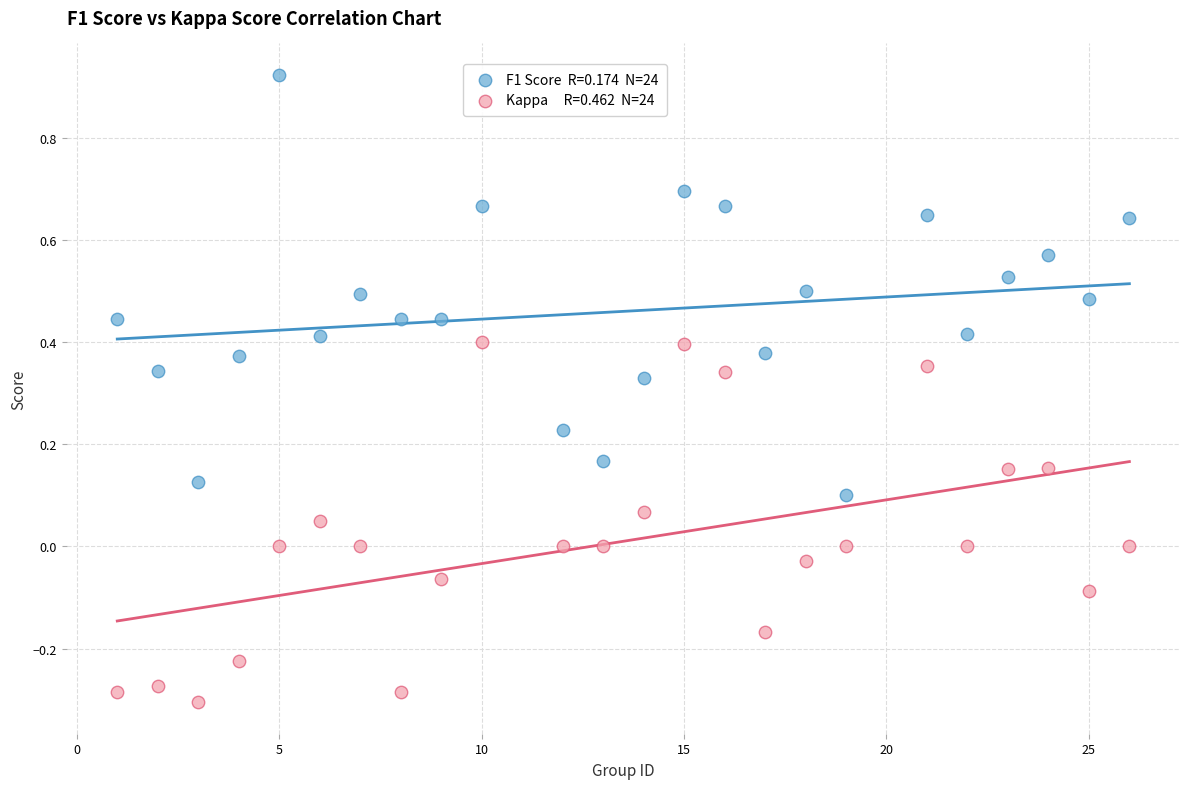

Across all data points, what is the range of Y values (max minus min)?

1.2